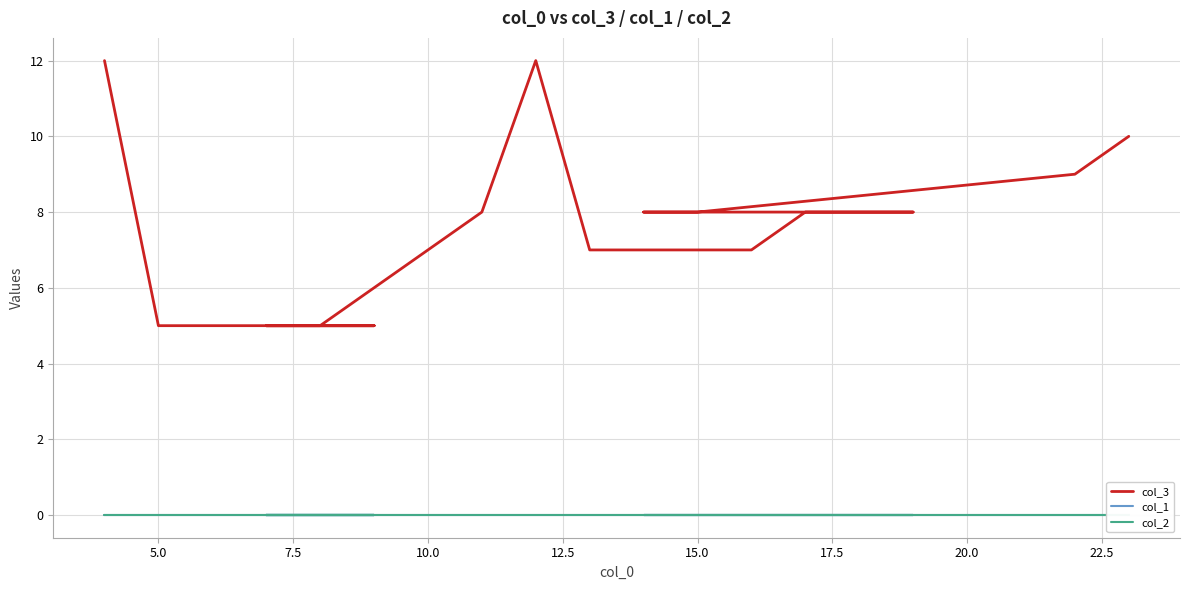

Does the chart display data point markers on the line(s)?

No